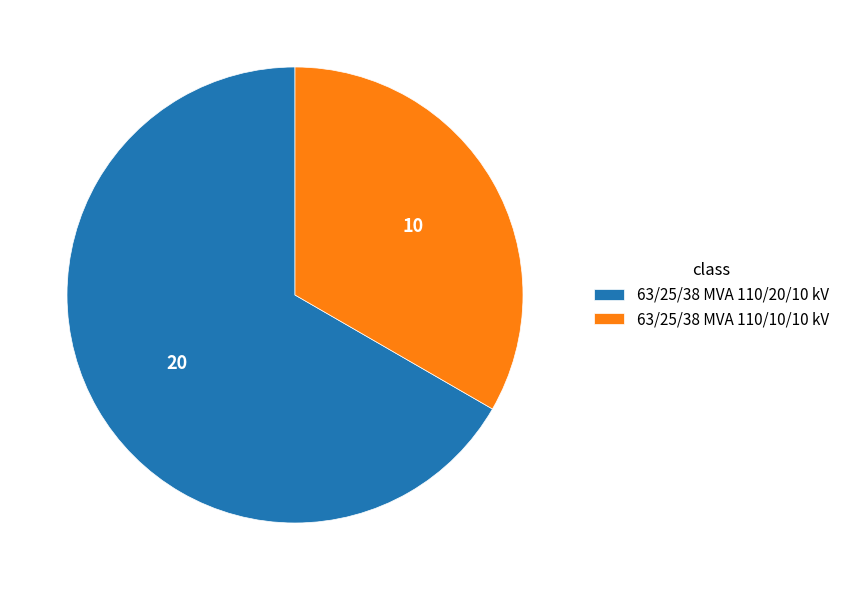

What is the smallest slice in the pie chart?

63/25/38 MVA 110/10/10 kV